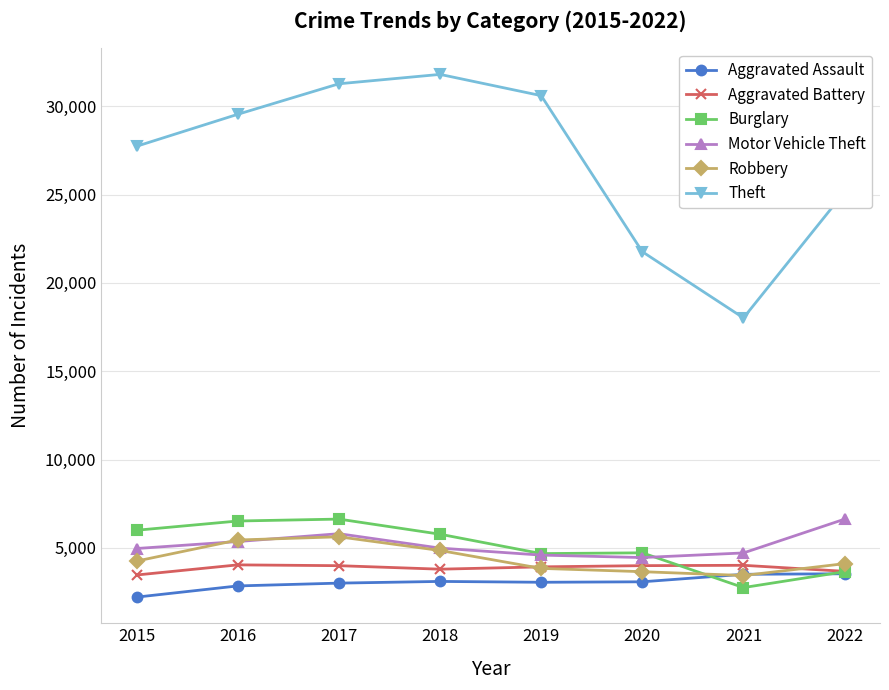

What is the average value of the Burglary series?

5094